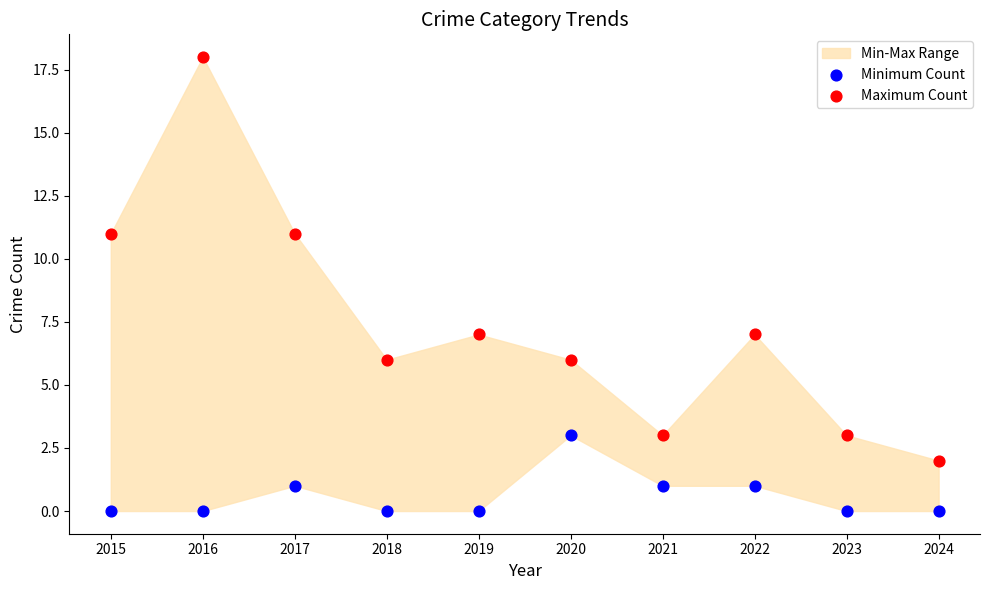

Which series contains the highest Y value?

Maximum Count